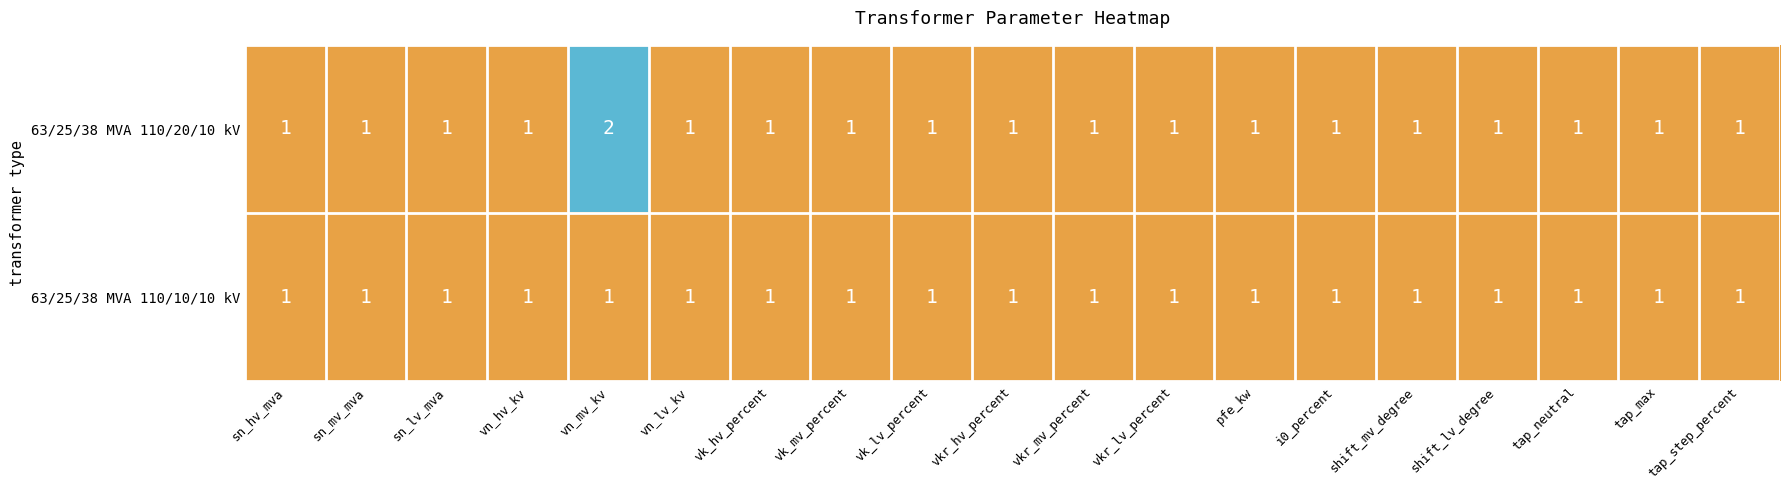

What is the total value across all series at vn_lv_kv?

2